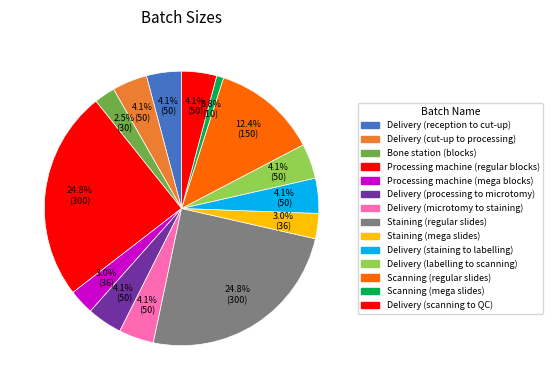

How many slices are in this pie chart?

14